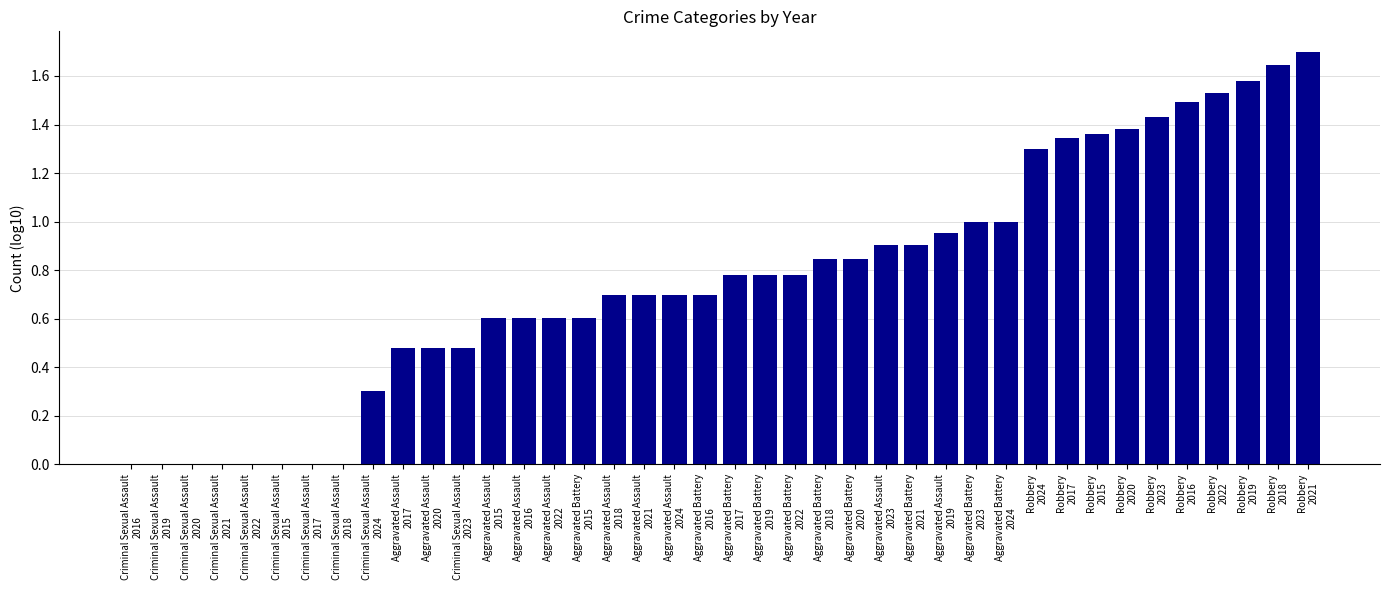

What is the greatest value displayed?

1.7